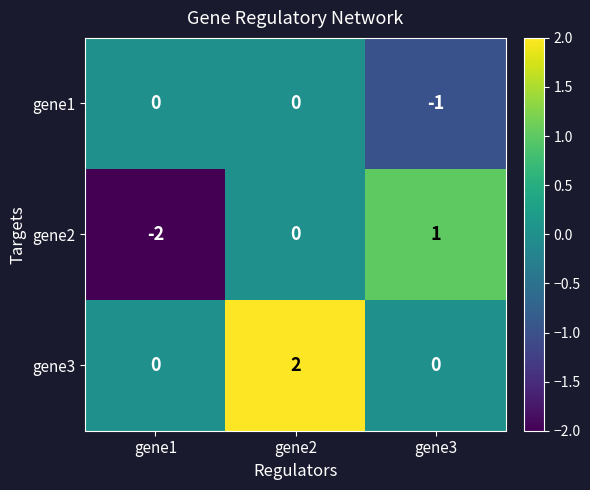

The gene1 series shows -1 at gene3. True or false?

True